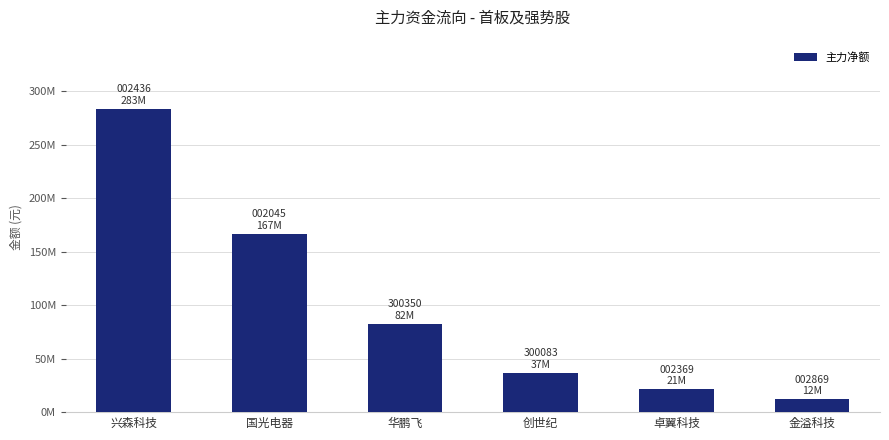

What is the change in value from 创世纪 to 卓翼科技?

-15449709